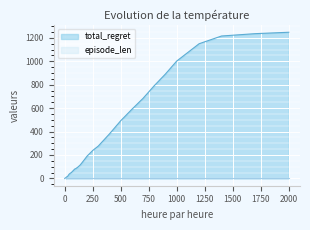

What is the greatest value displayed?

1248